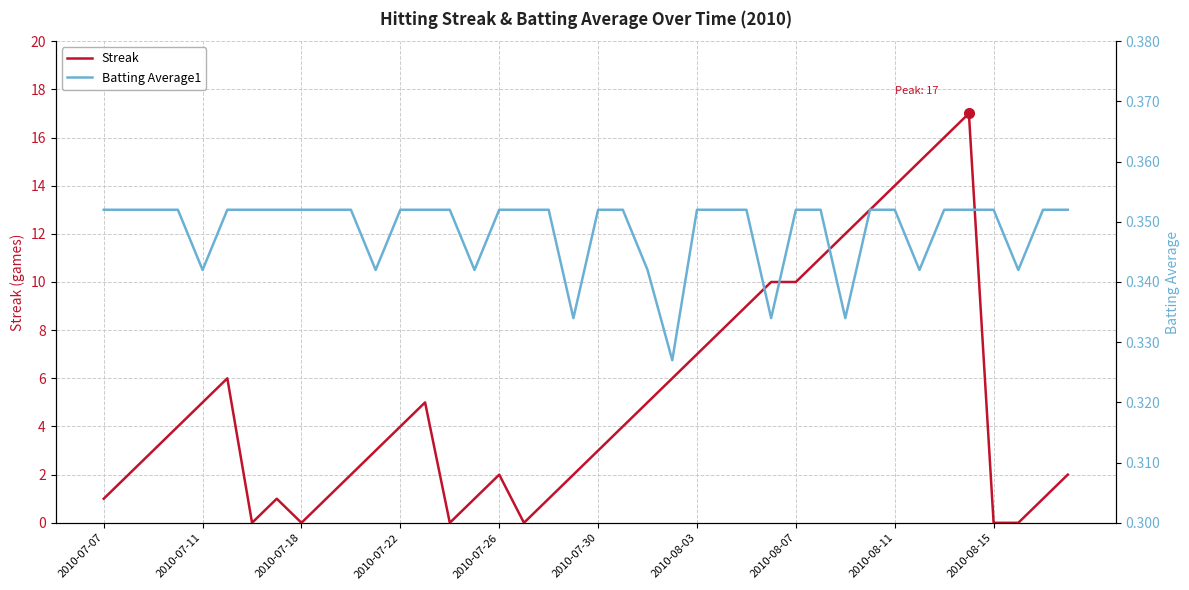

How many Batting Average1 values are between 0 and 1?

40